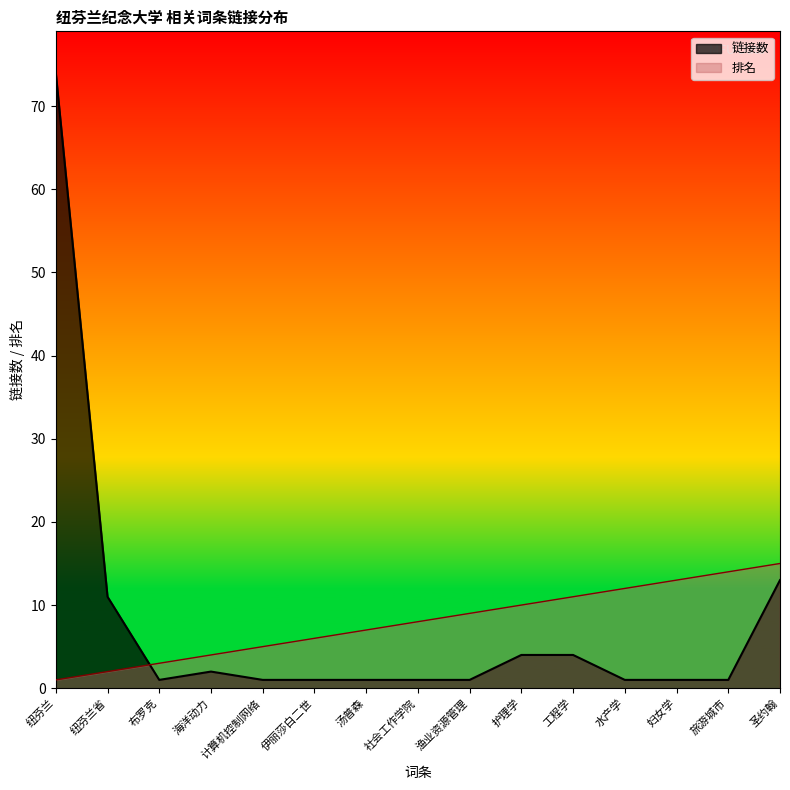

True or false: 链接数 and 排名 cross at least once.

True